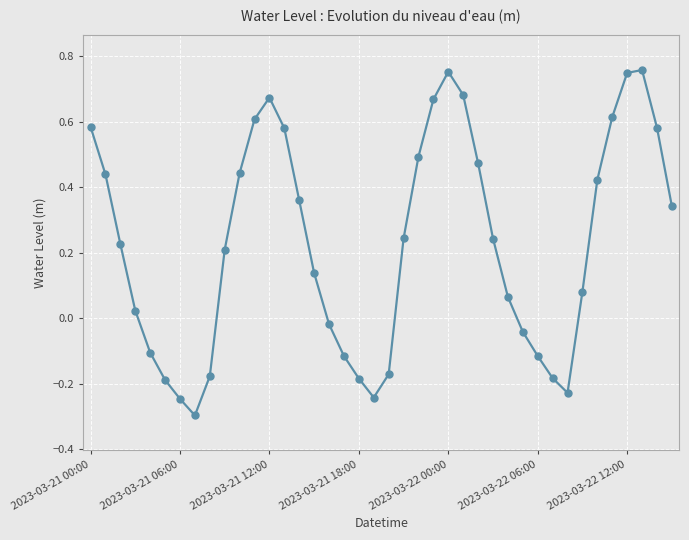

True or false: there are more than 1 points higher than both neighbors.

True